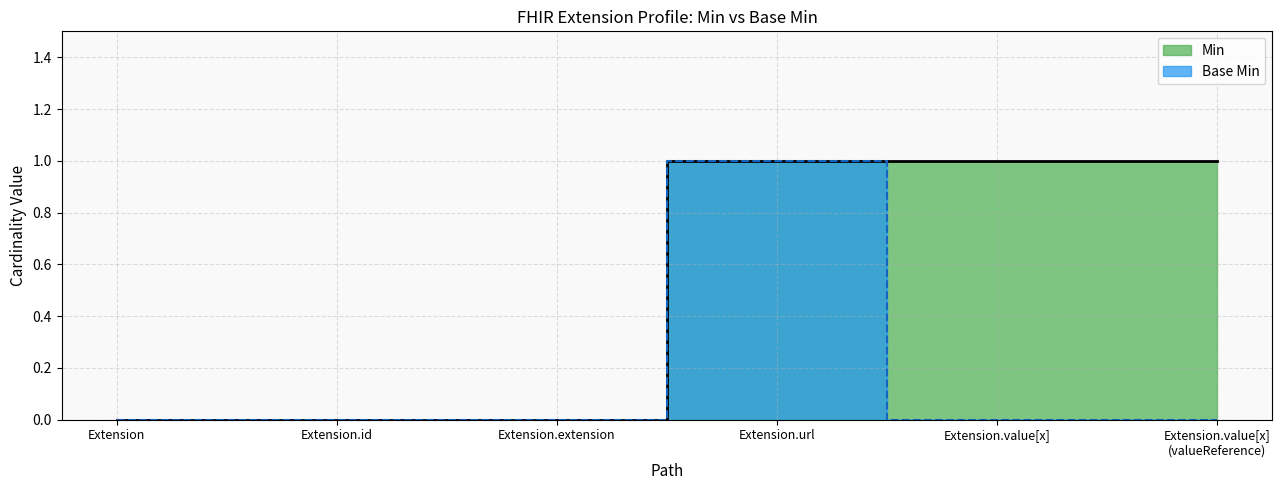

What is the value of the Min point at the 4th from the left?

1